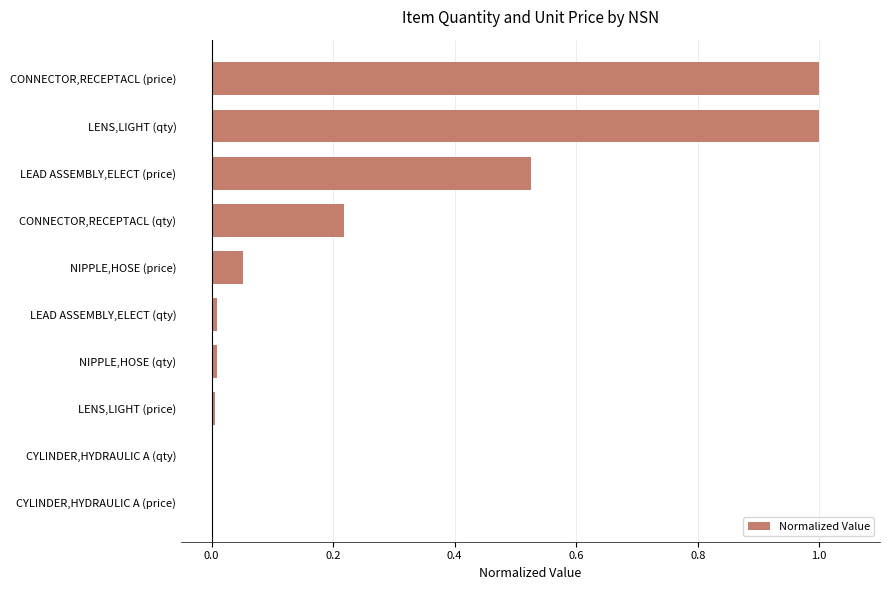

What is the maximum value shown in the chart?

1.0